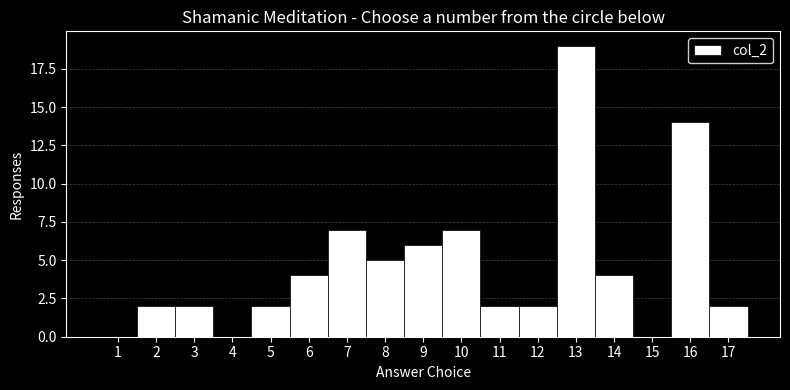

Reading left to right, list every bar in this chart as the range it spans on the x-axis followed by its height. The values are not printed on the chart, so give them approximately, as read against the axis.

0.5 to 1.5: 0
1.5 to 2.5: 2
2.5 to 3.5: 2
3.5 to 4.5: 0
4.5 to 5.5: 2
5.5 to 6.5: 4
6.5 to 7.5: 7
7.5 to 8.5: 5
8.5 to 9.5: 6
9.5 to 10.5: 7
10.5 to 11.5: 2
11.5 to 12.5: 2
12.5 to 13.5: 19
13.5 to 14.5: 4
14.5 to 15.5: 0
15.5 to 16.5: 14
16.5 to 17.5: 2